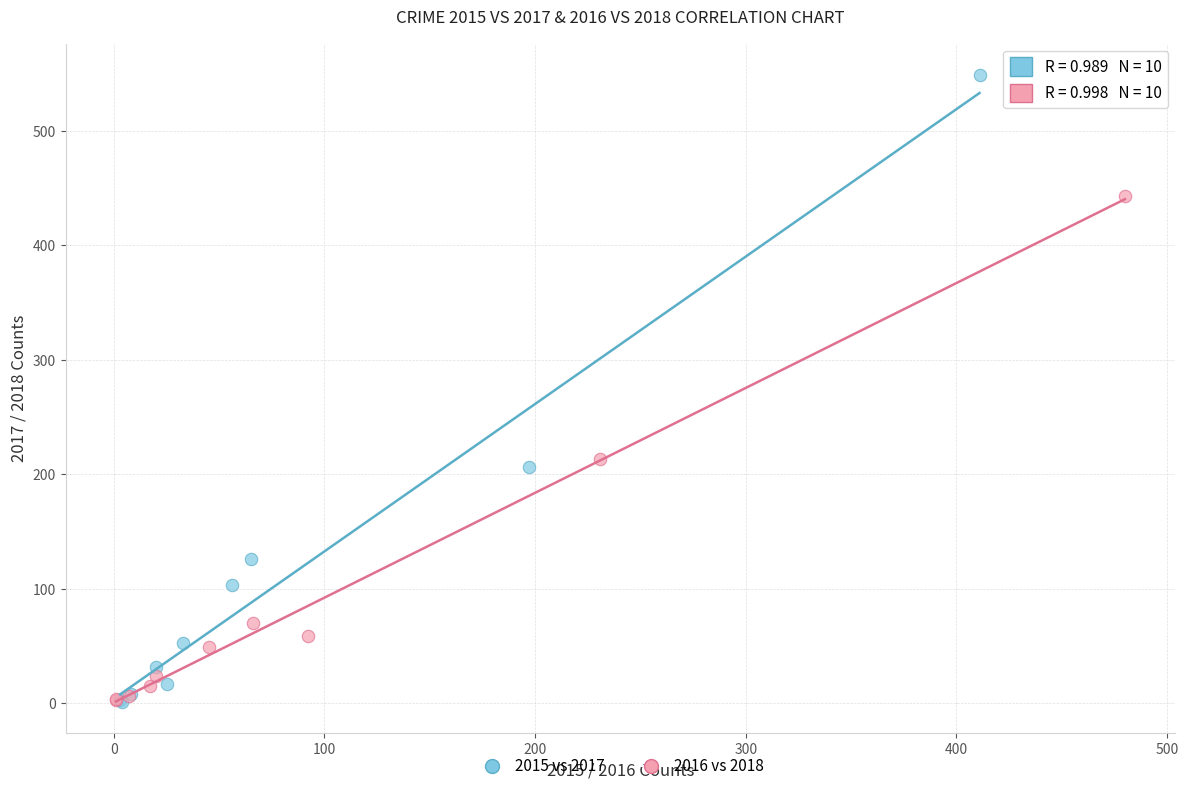

Which series contains the highest Y value?

2015 vs 2017